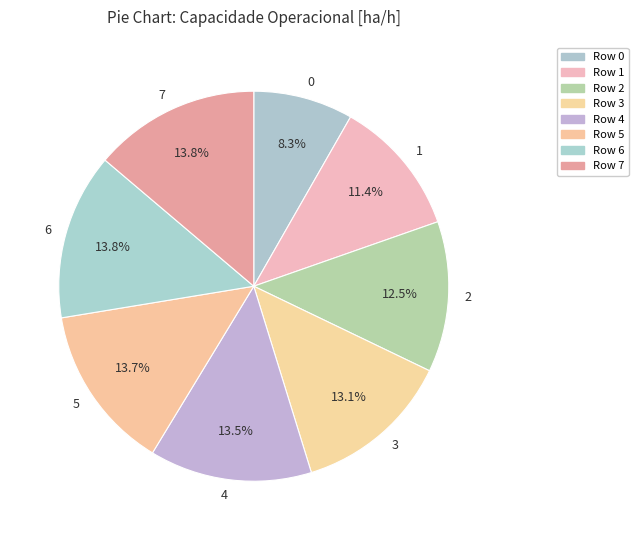

Do 3 and 1 together represent more than half of the pie?

No